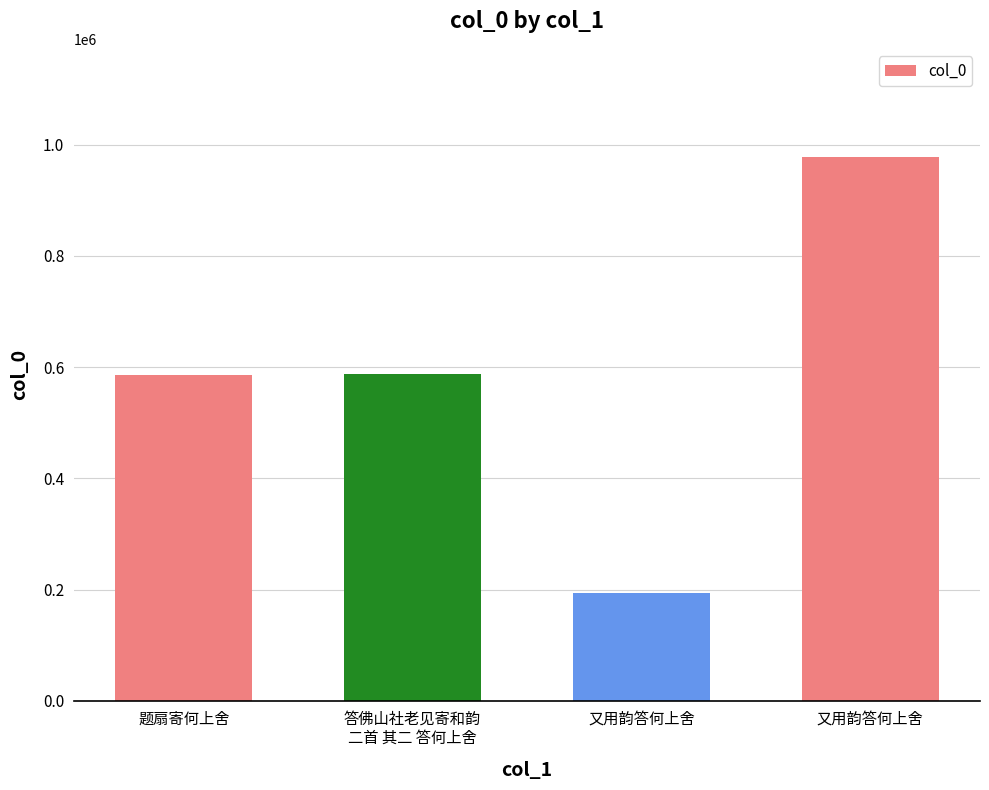

Count the number of data series in this chart.

1